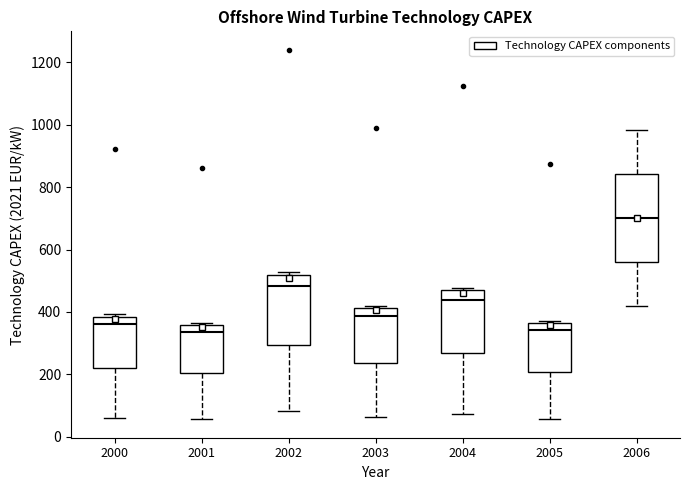

Where does the upper whisker of the box at x = 2006 end on the y-axis? The values are not printed on the chart, so give them approximately, as read against the axis.

980